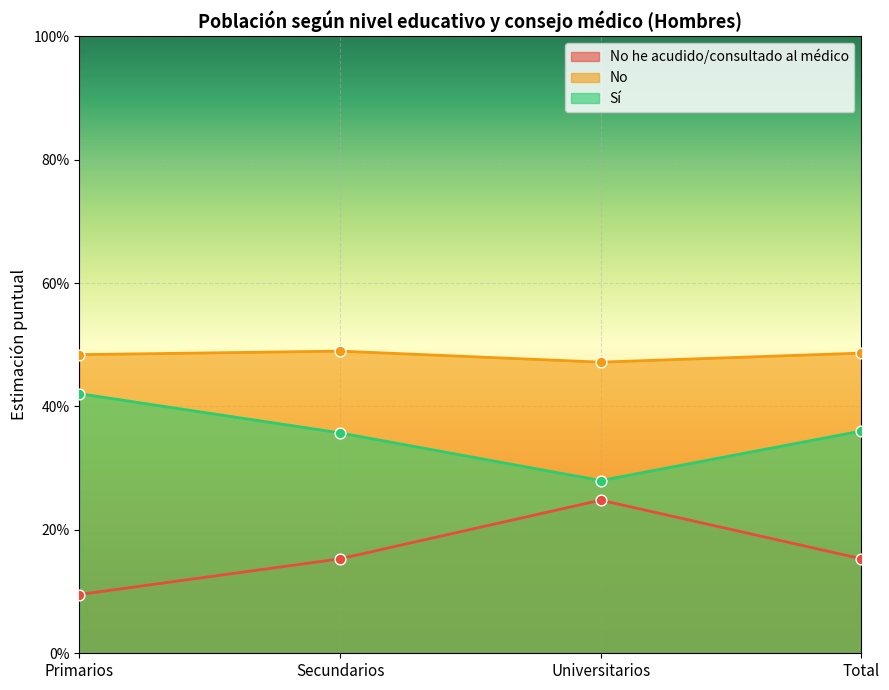

Which series reaches the minimum Y coordinate?

No he acudido/consultado al médico